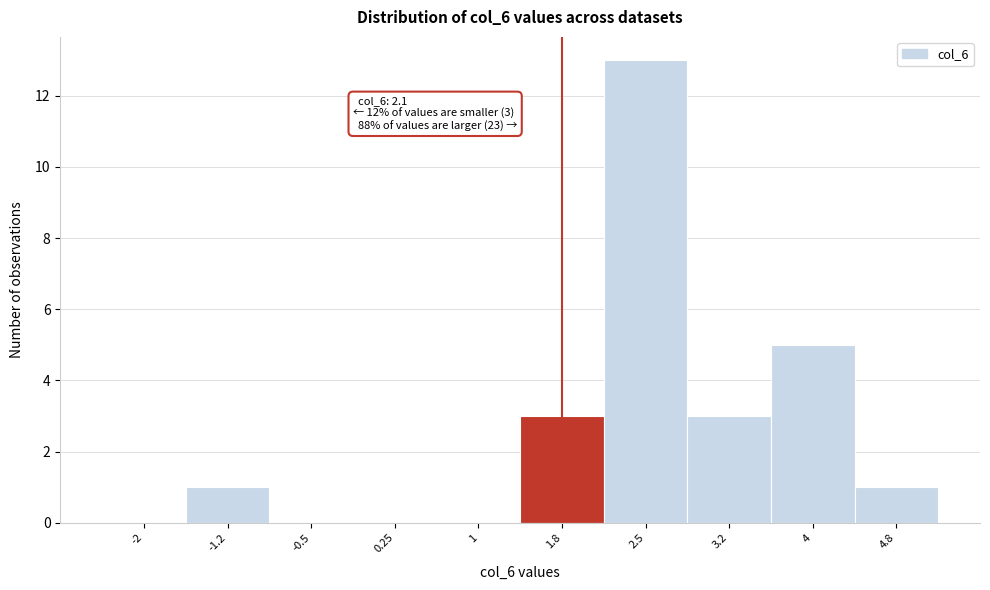

Reading left to right, transcribe all the data shown in this chart.

-2=0	-1.2=1	-0.5=0	0.25=0	1=0	1.8=3	2.5=13	3.2=3	4=5	4.8=1